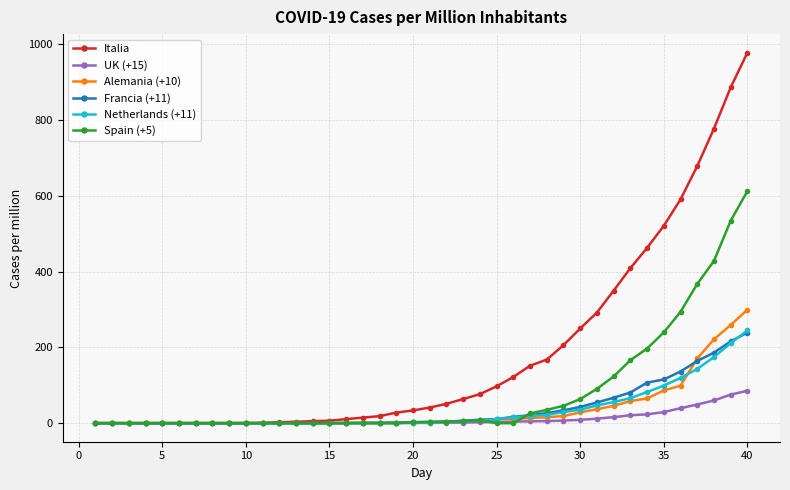

Which series has the widest spread of values?

Italia